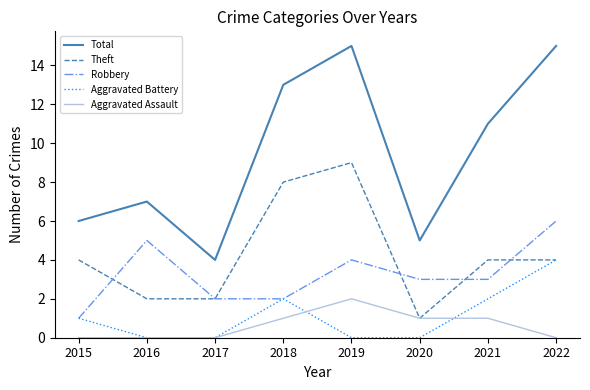

True or false: Total and Aggravated Assault cross at least once.

False